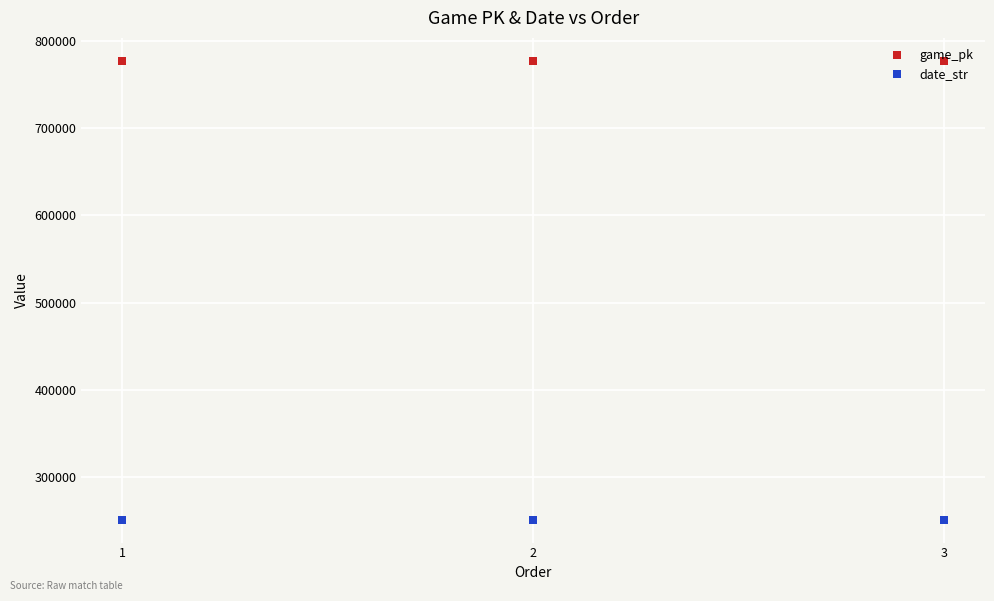

Is this an area chart (filled region under the line)?

No